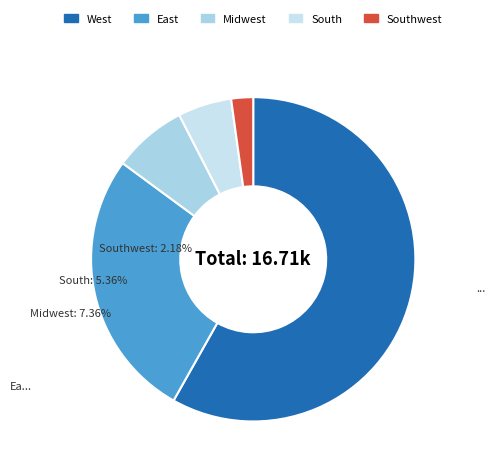

How many segments does this pie chart have?

5